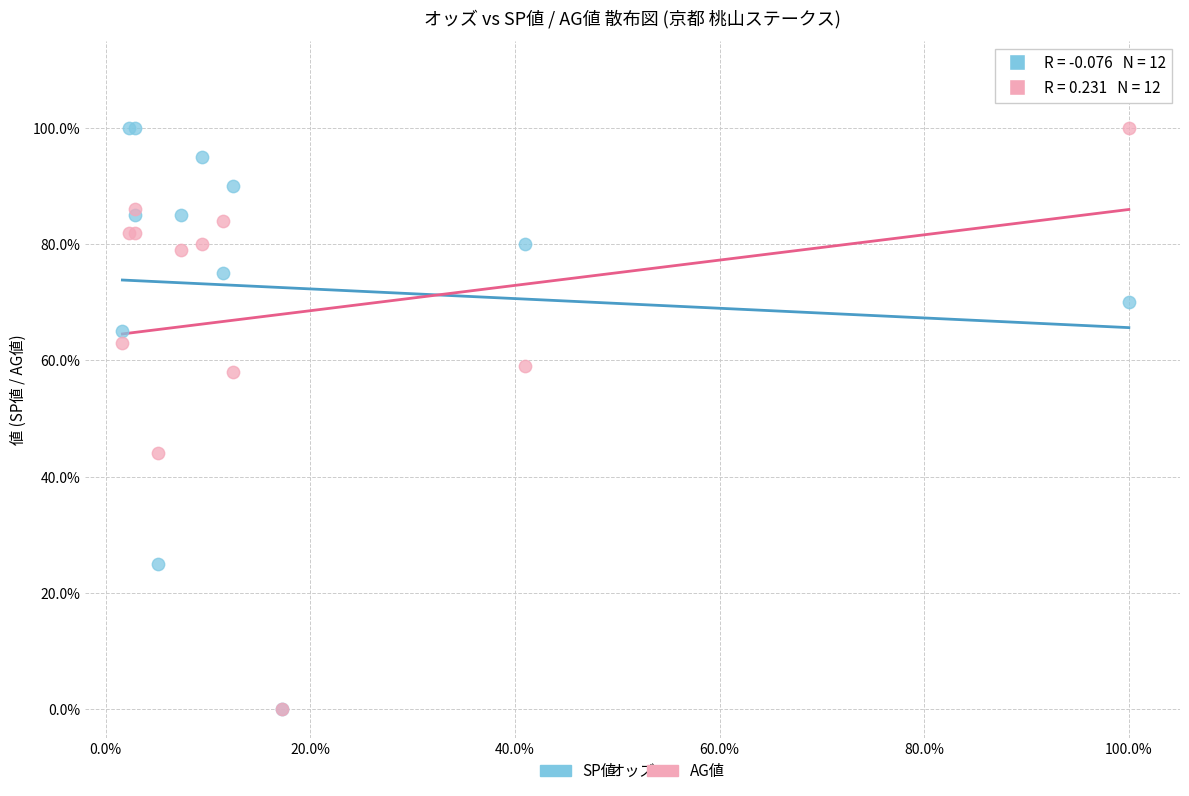

Across all series, what Y value is closest to 50?

44